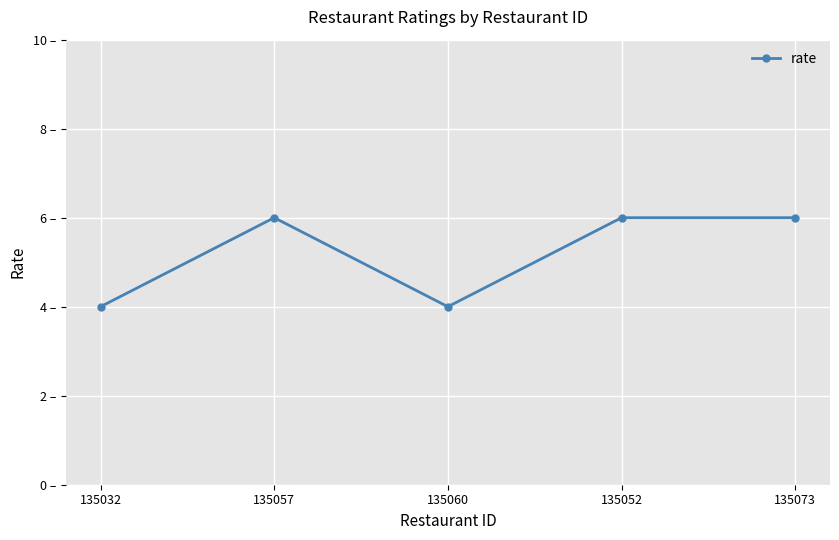

Rank the categories by value from lowest to highest.

135032, 135060, 135057, 135052, 135073